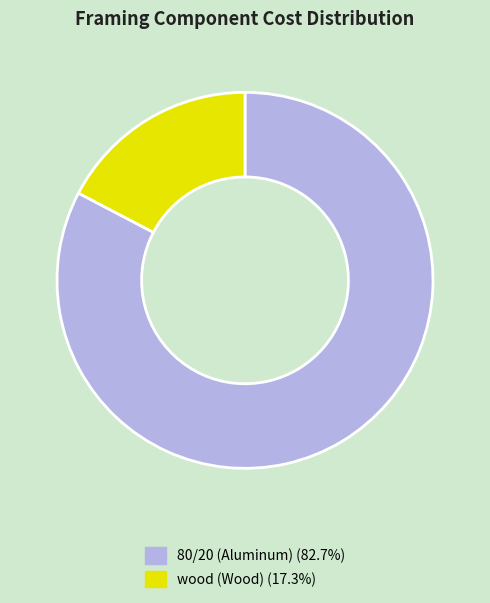

Count the number of slices in the pie.

2